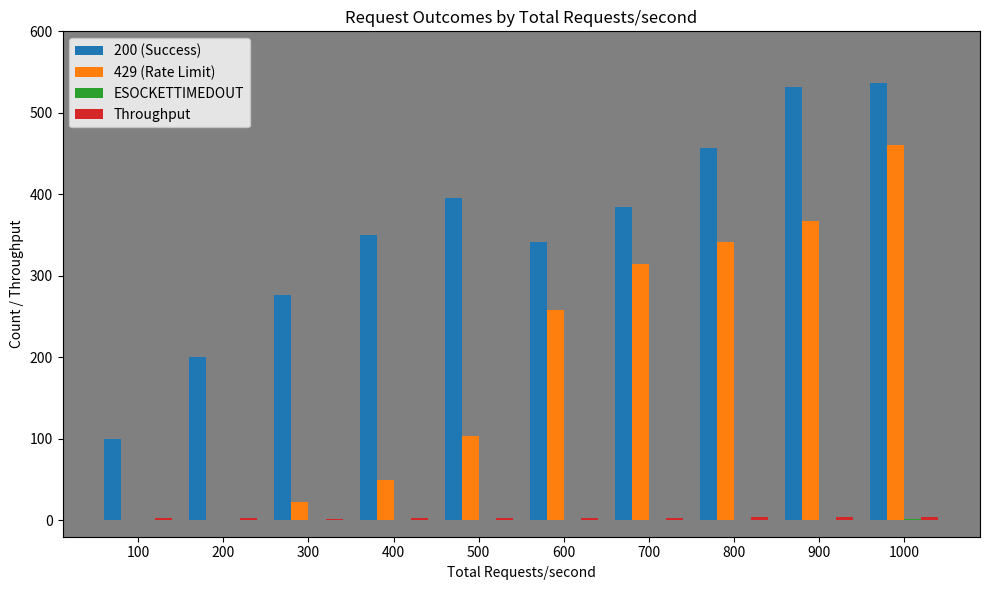

How many categories are shown in the chart?

10